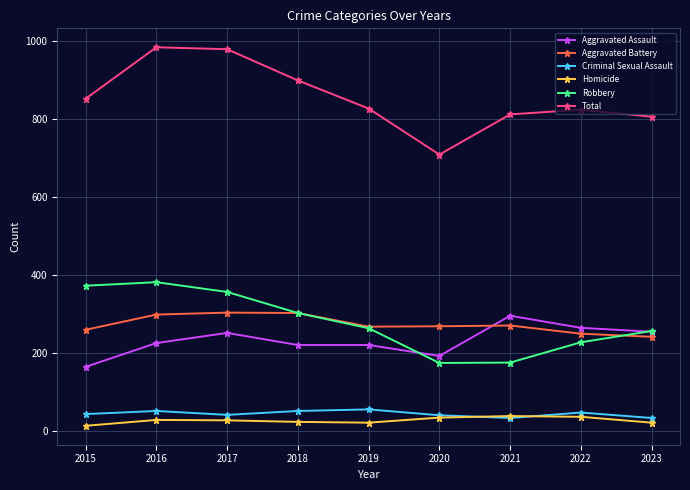

Is the value of Aggravated Battery at 2019 greater than the value of Homicide at 2020?

Yes